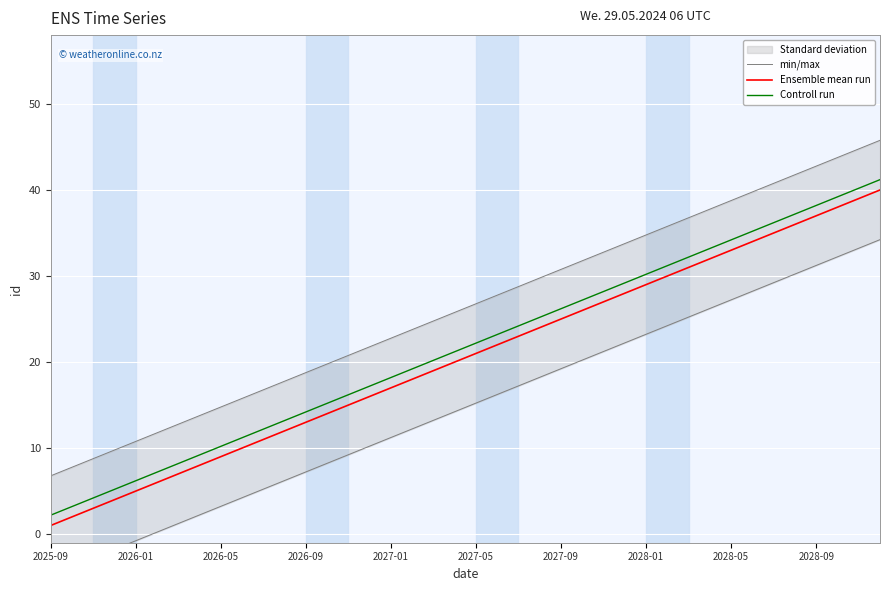

True or false: Ensemble mean run and Controll run intersect in this chart.

False